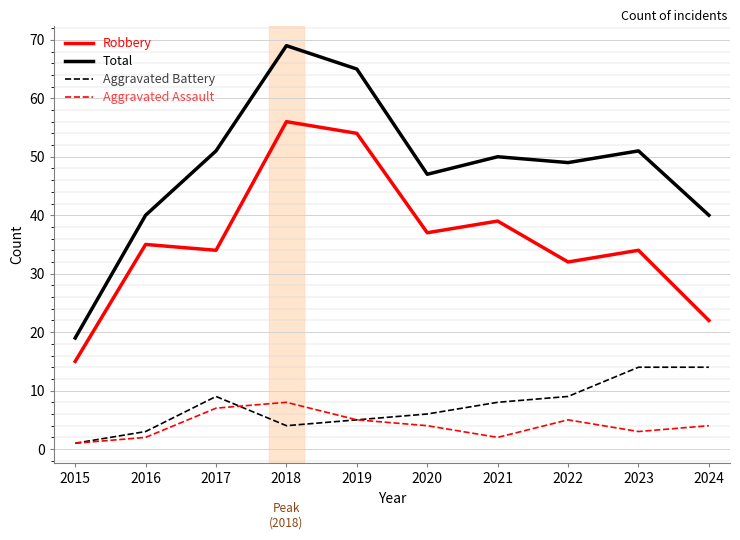

What is the spread (max minus min) of values at 2019?

60